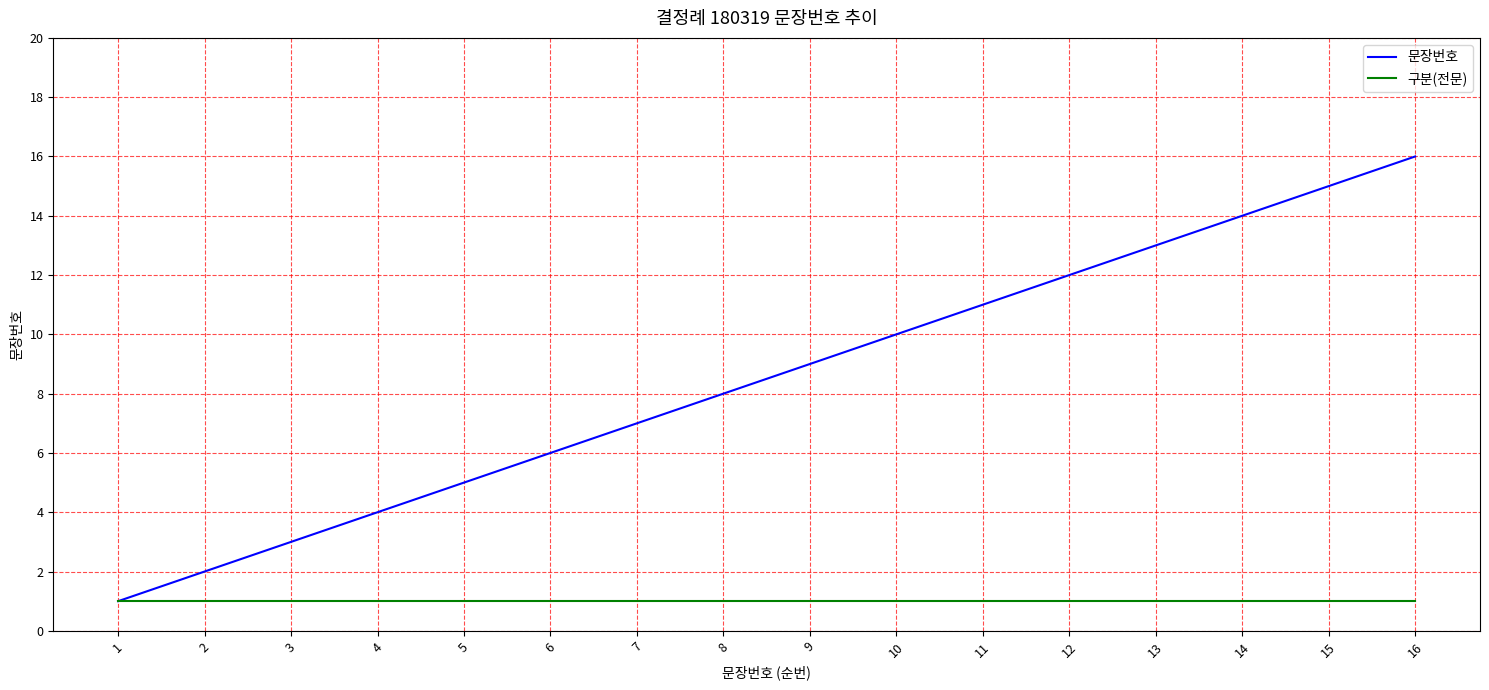

What is the spread (max minus min) of values at 10?

9